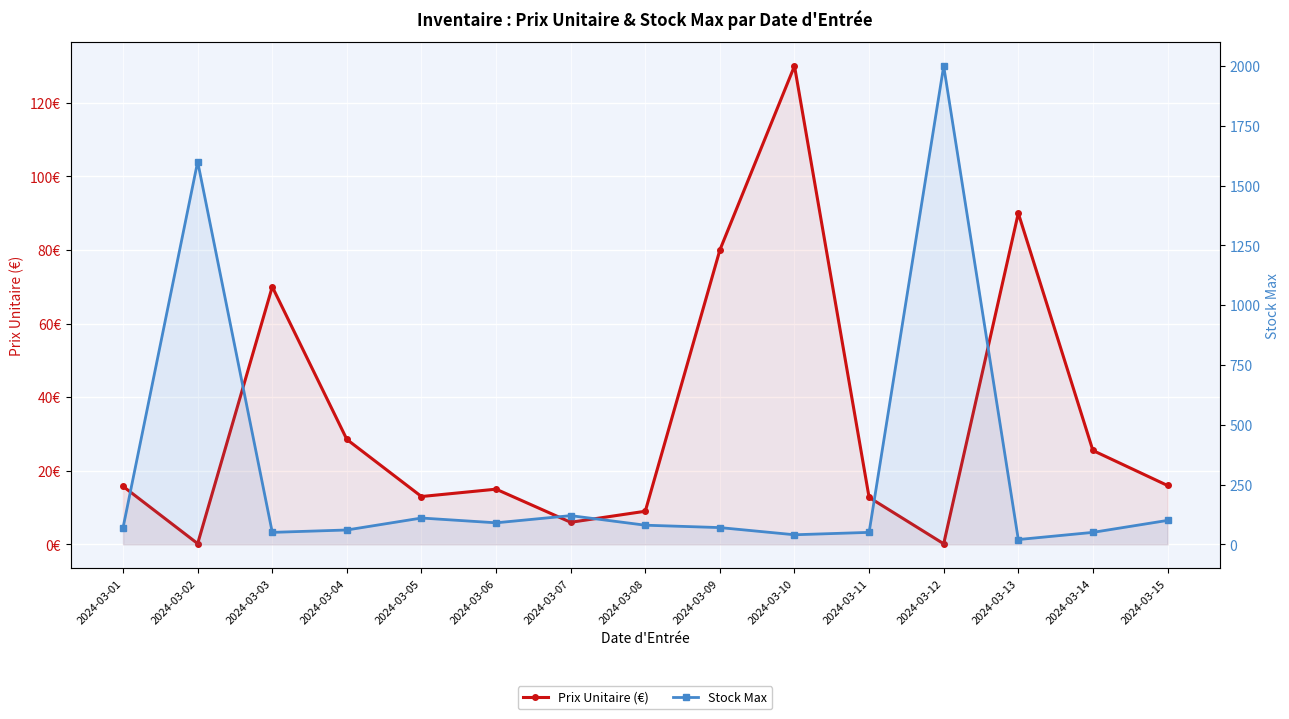

Which category has the lowest value across all series?

2024-03-12